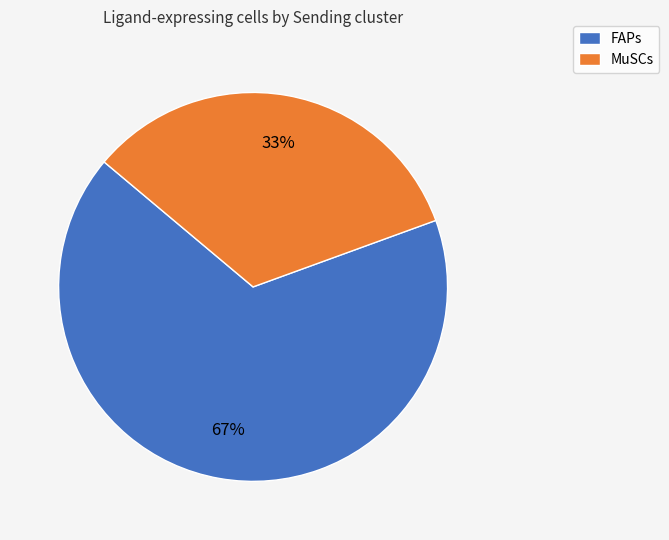

To the nearest percent, what percentage of the pie is MuSCs?

33%